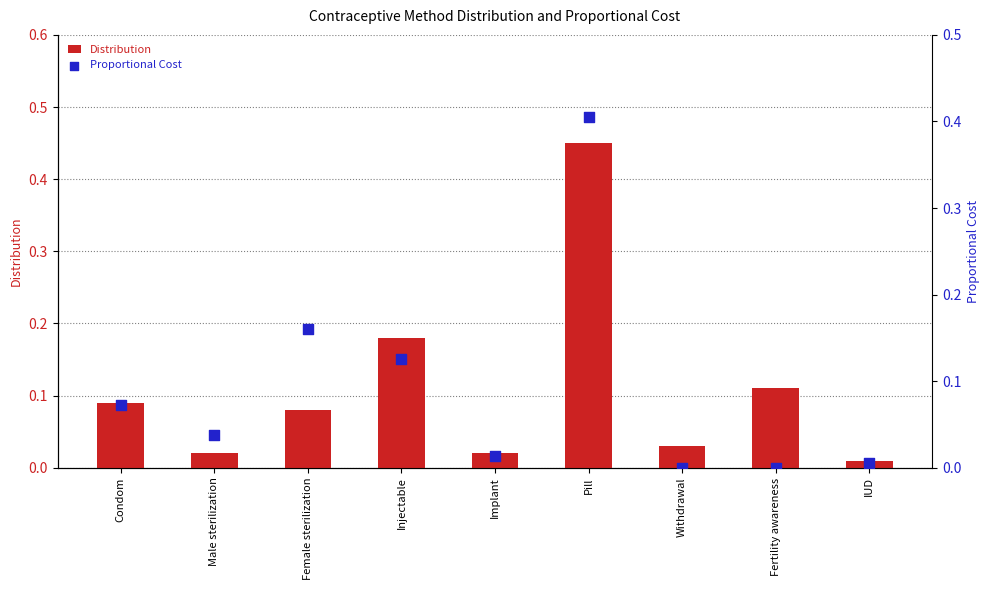

What are all the series names shown in the legend?

Distribution, Proportional Cost